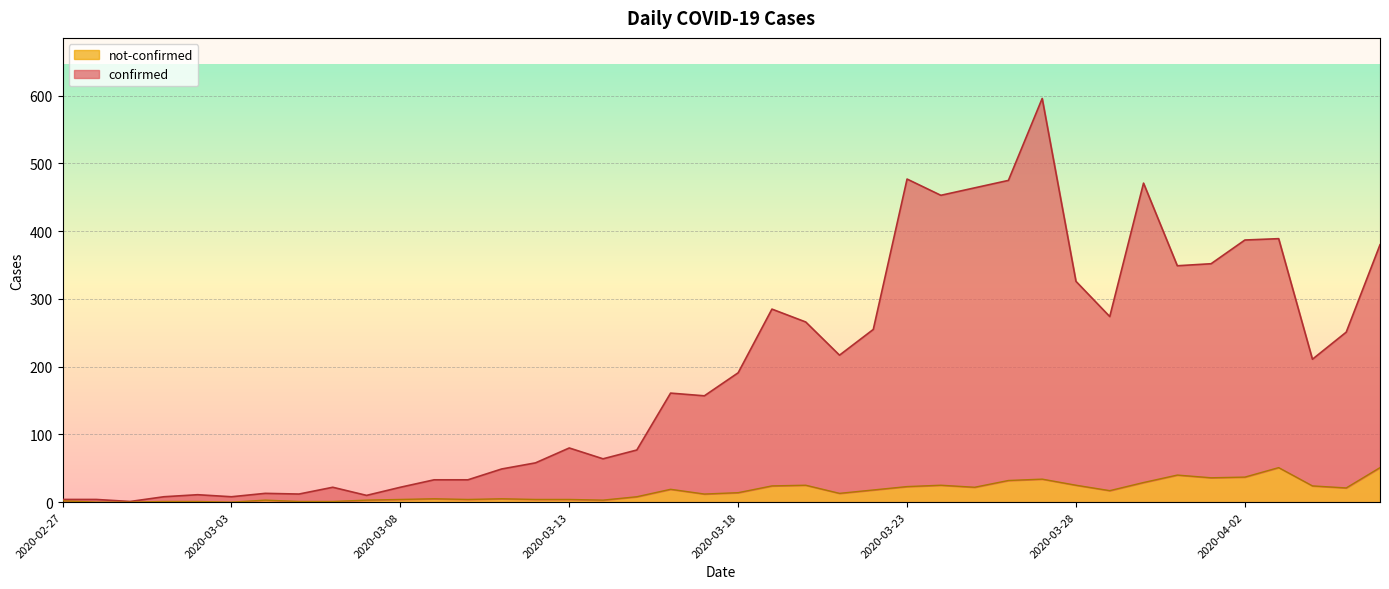

What is the difference between the not-confirmed values at 2020-04-06 and 2020-03-22?

33